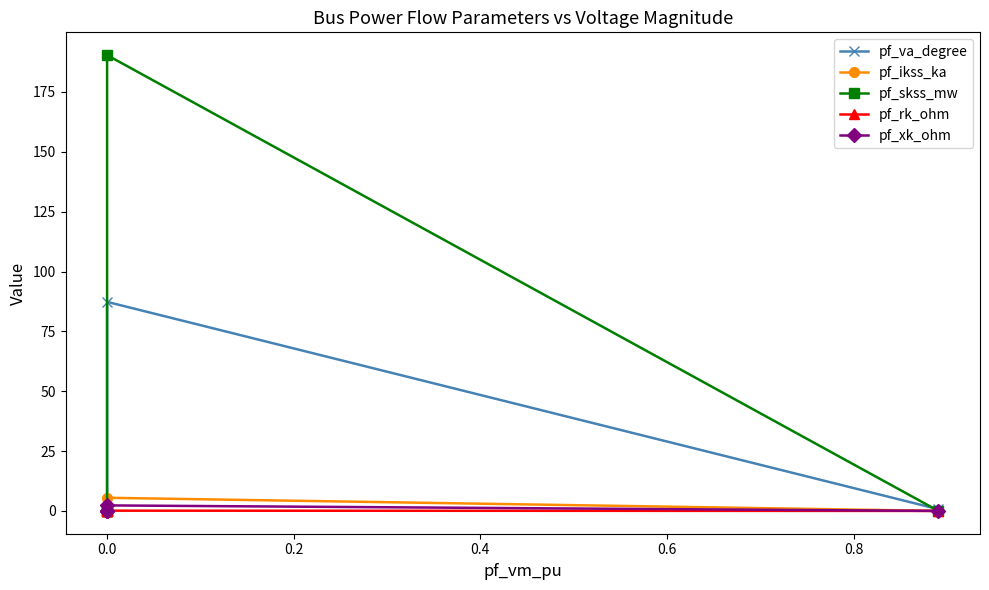

In pf_skss_mw, how many points are higher than both neighbors (excluding endpoints)?

1